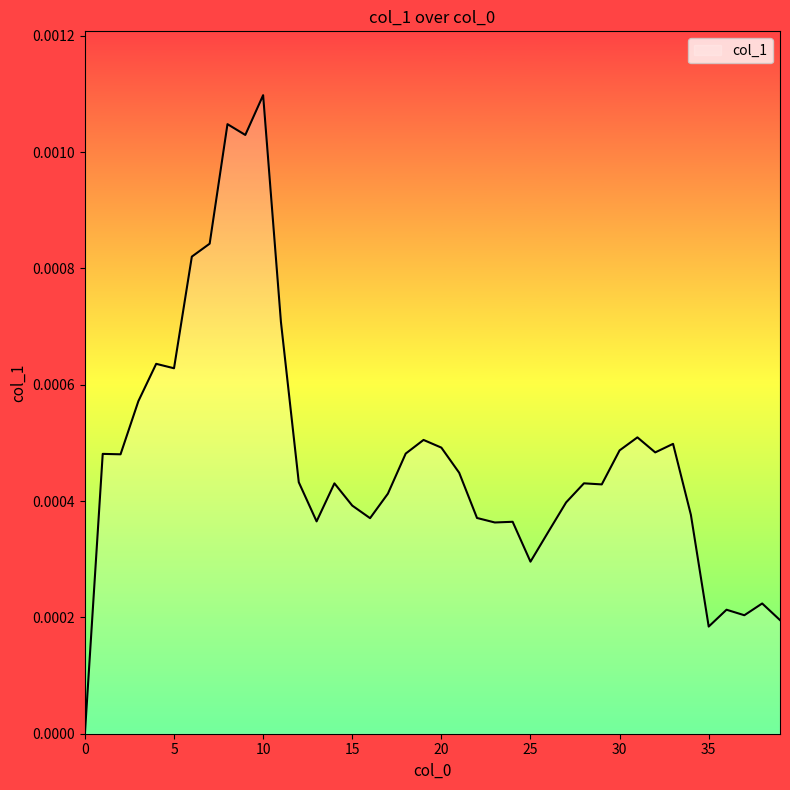

Which category has the highest value across all series?

10